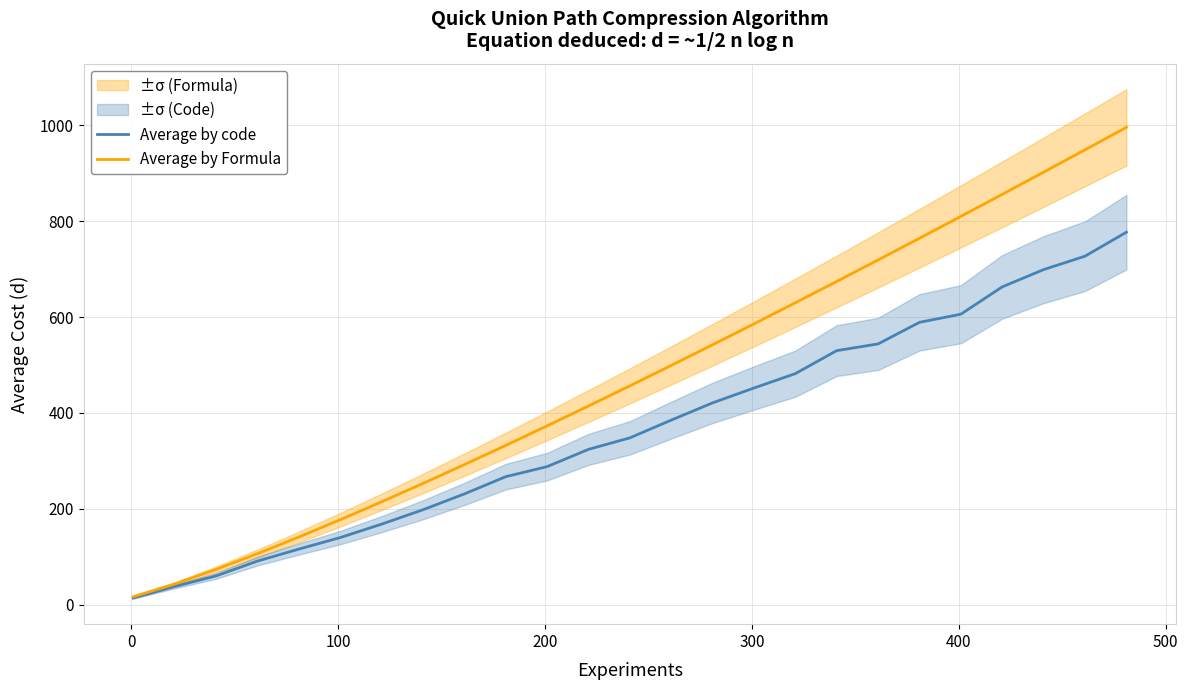

At how many categories does at least one series exceed 60?

23